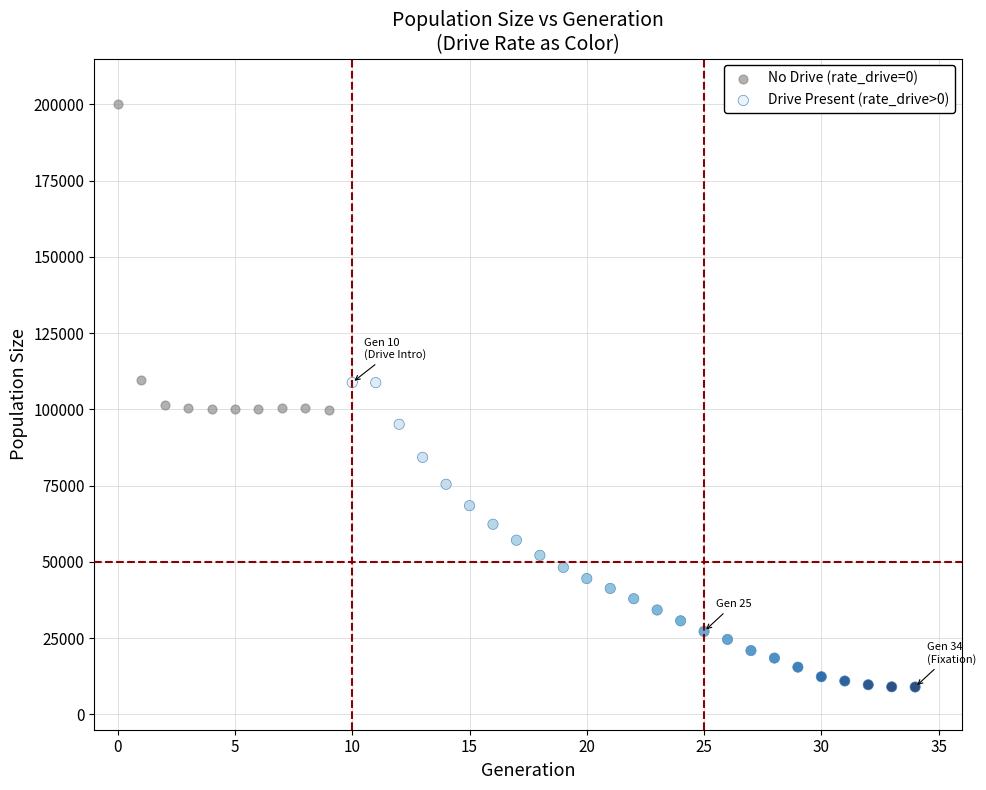

Which series contains the lowest Y value?

Drive Present (rate_drive>0)